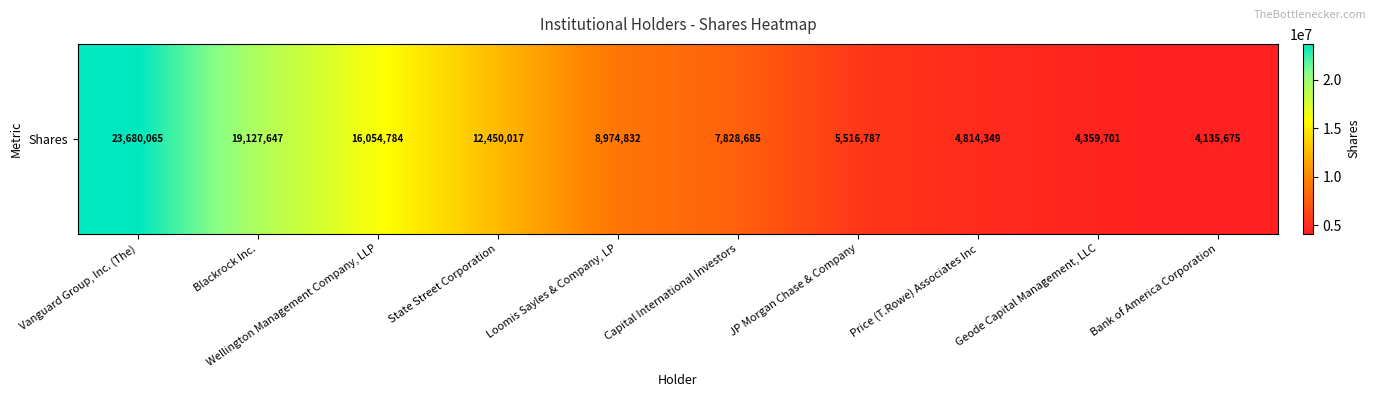

True or false: the data shows 12450017 at State Street Corporation.

True